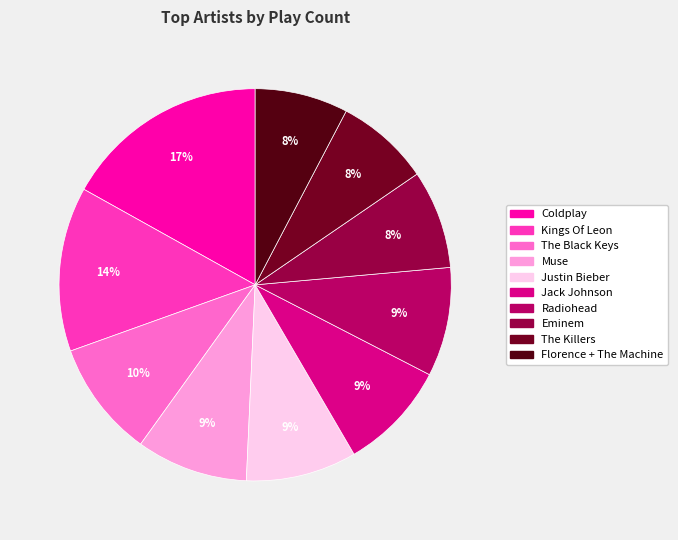

To the nearest percent, what percentage of the pie is Muse?

9%